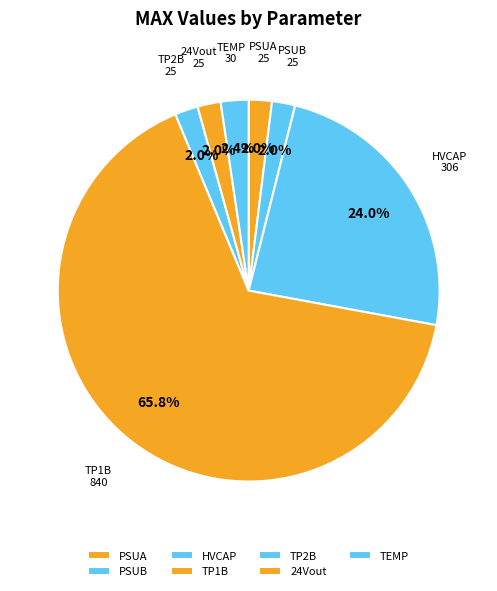

Count the number of slices in the pie.

7